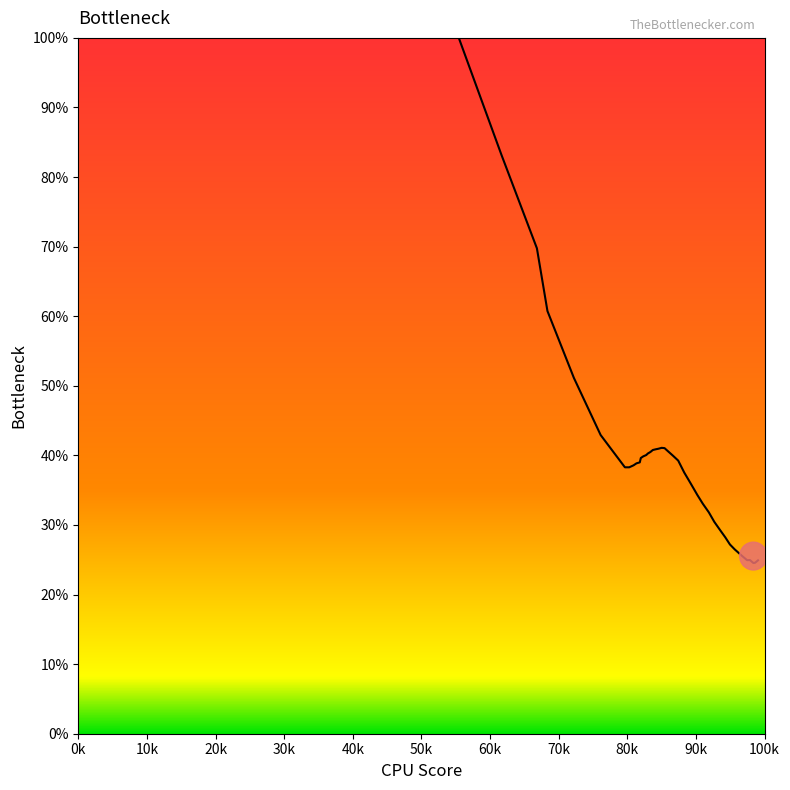

What is the smallest value displayed?

24.5